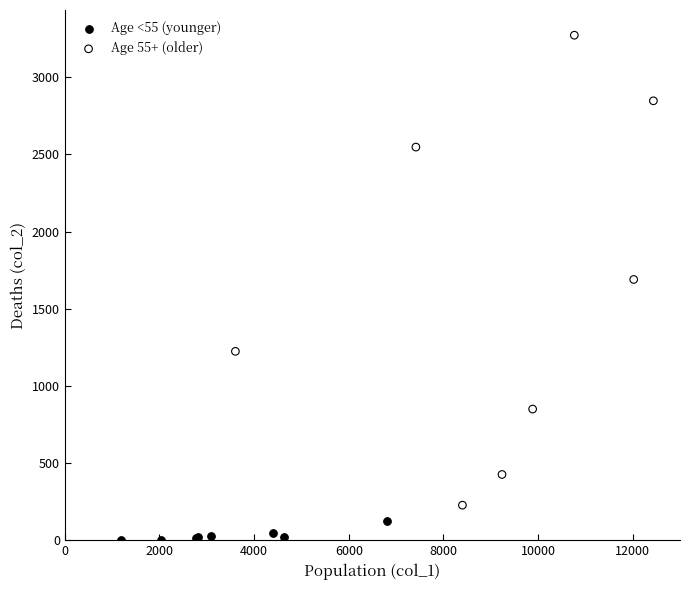

Which series contains the highest Y value?

Age 55+ (older)